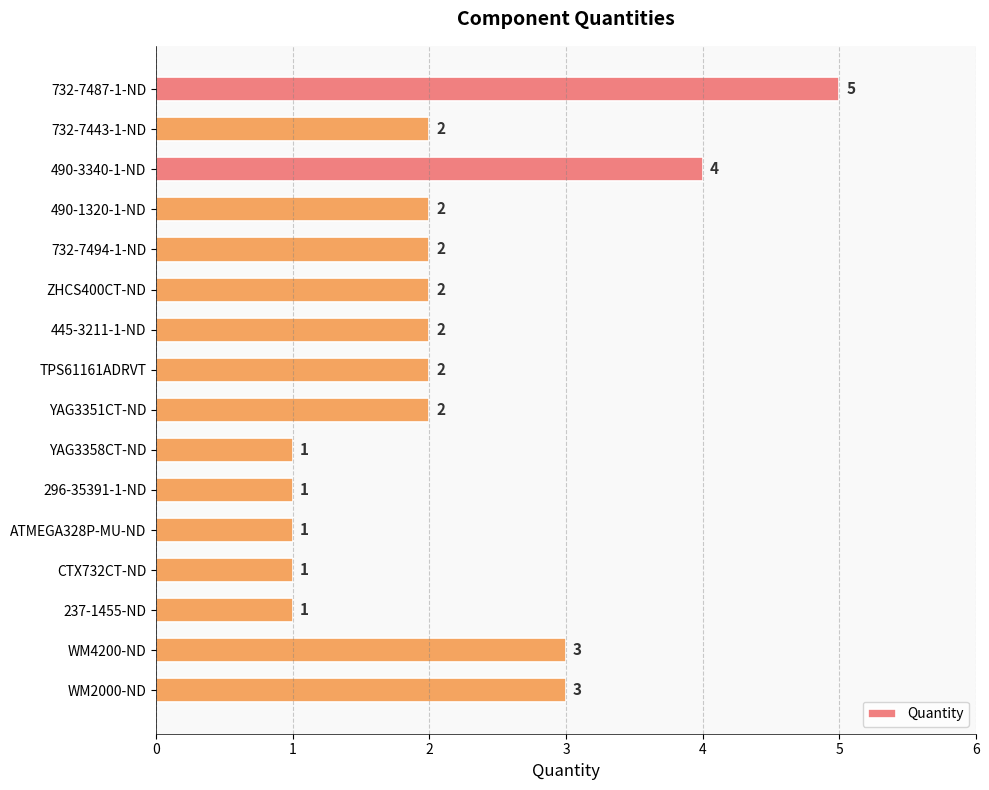

The chart shows a value of 5 at 732-7487-1-ND. True or false?

True